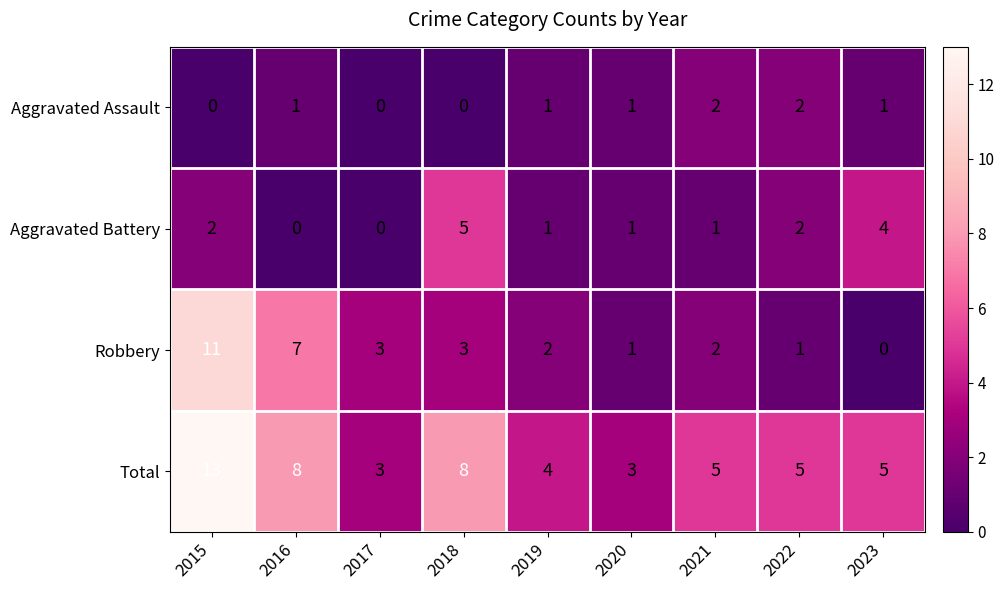

Is the value of Aggravated Assault at 2022 greater than the value of Aggravated Battery at 2020?

Yes